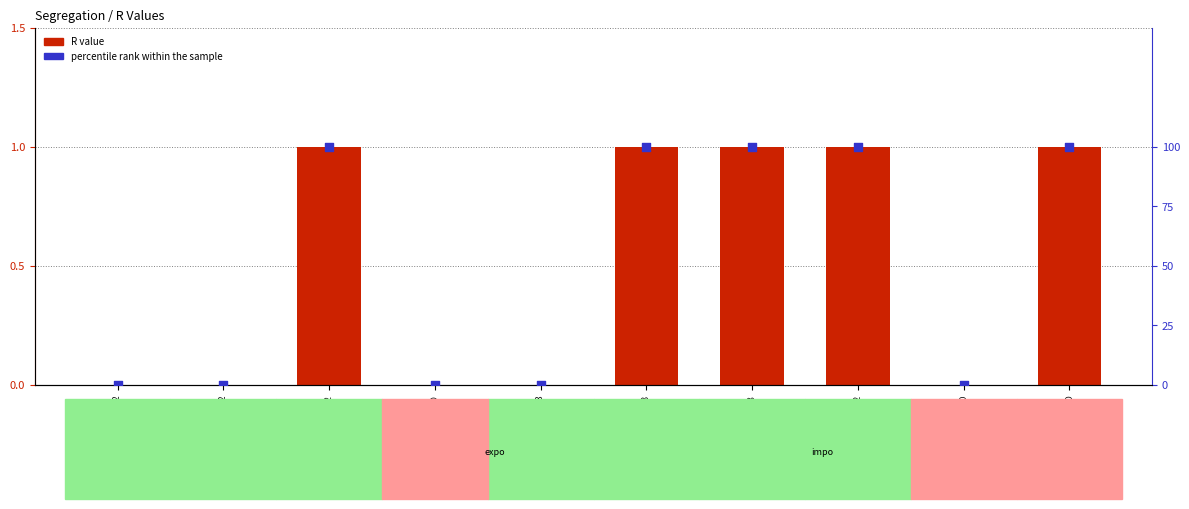

At which category is the sum across all series the highest?

expo-reefer-40-EU282